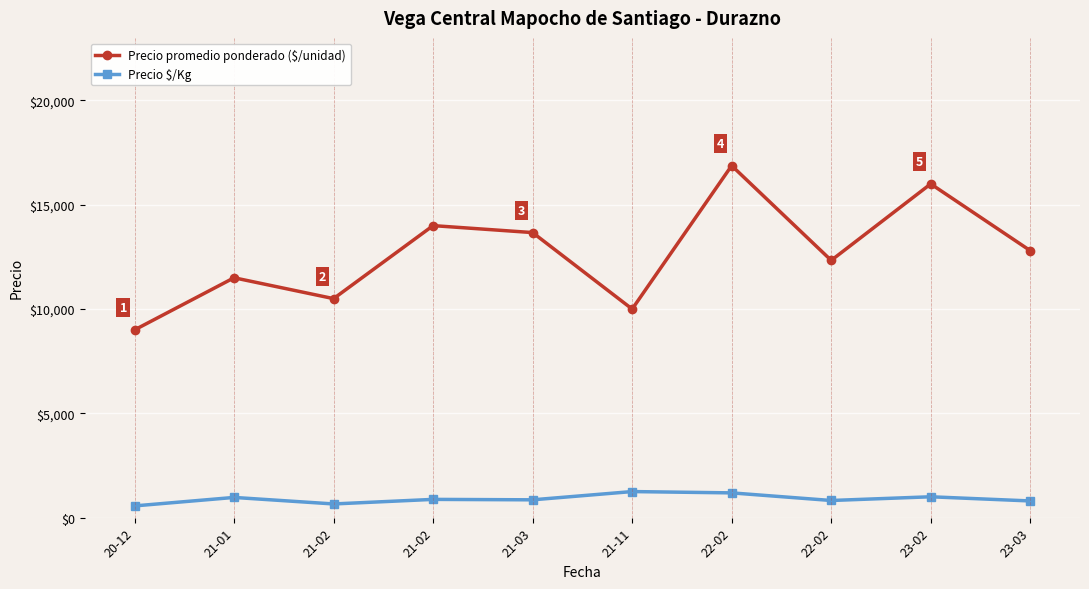

Where does the Precio $/Kg series first go above 875?

21-01